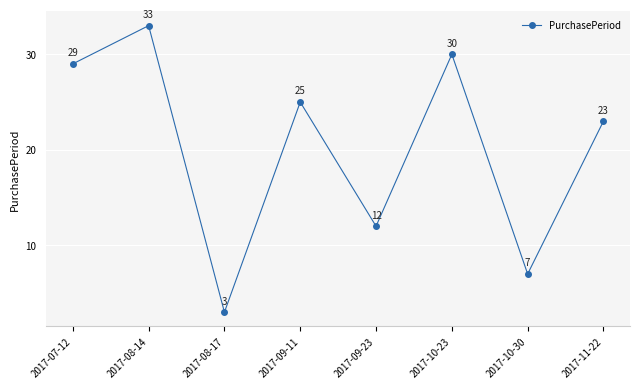

Where does the data first go above 25?

2017-07-12